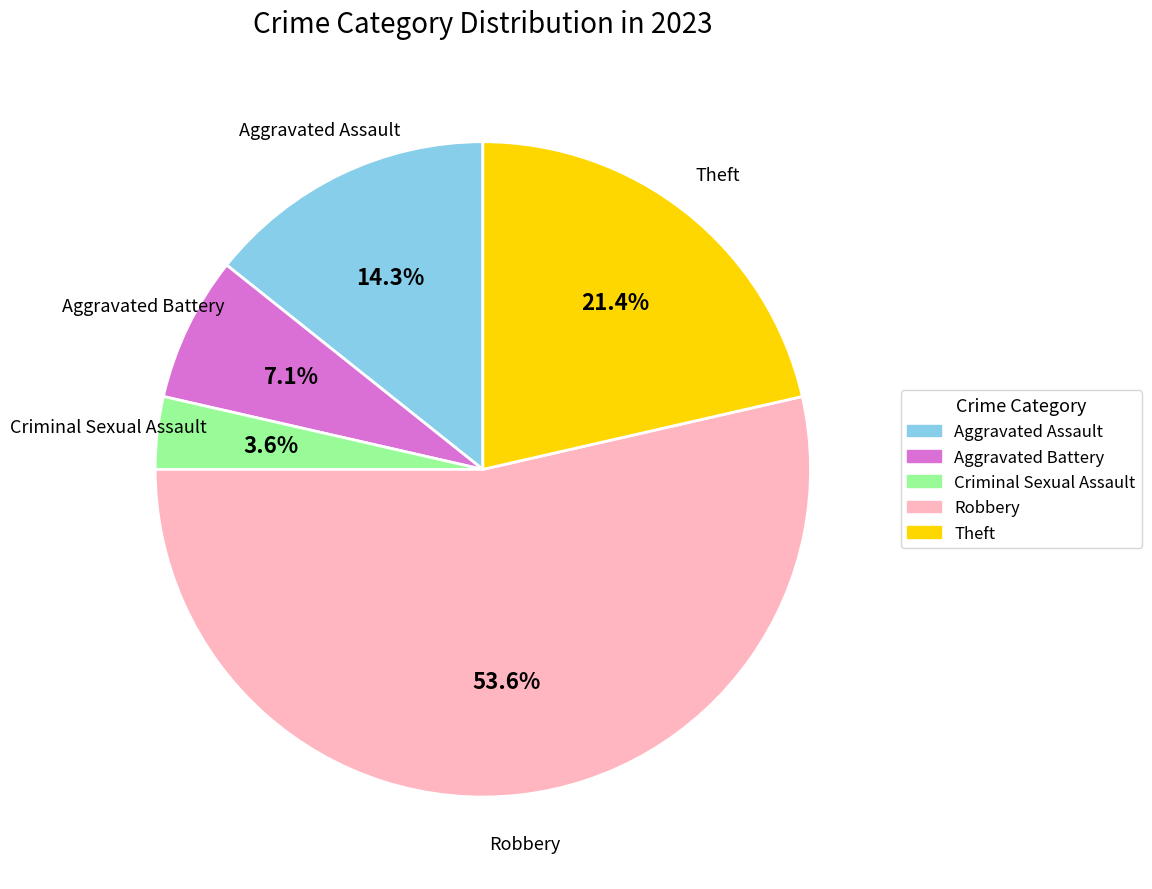

What percentage is the Robbery slice, to the nearest percent?

54%